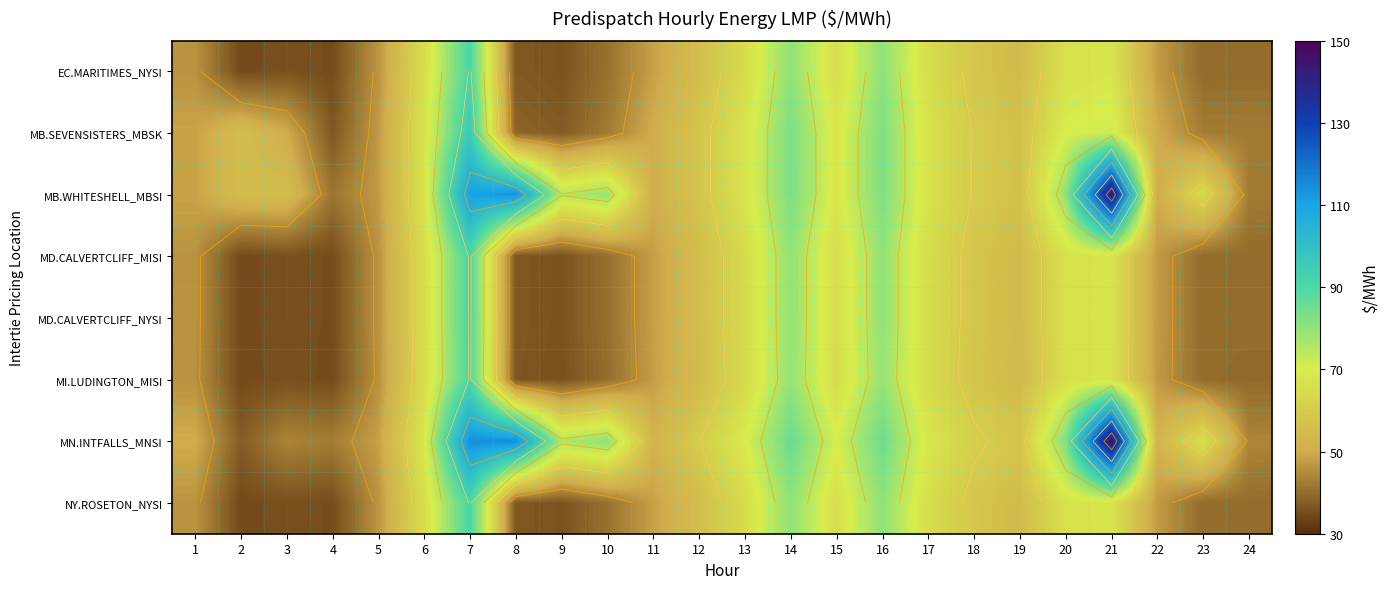

Is it true that NY.ROSETON_NYSI equals 80.5 at 16?

True